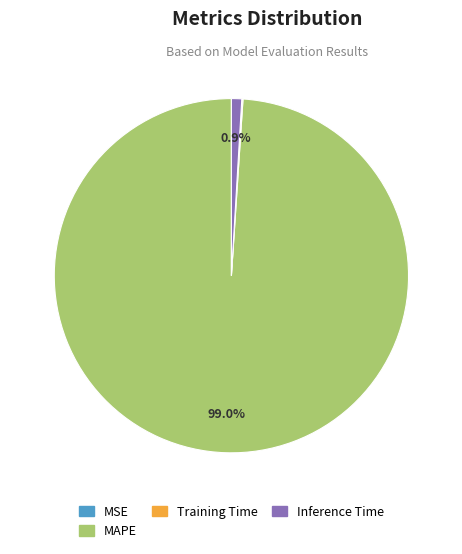

To the nearest percent, what is the difference between the largest and smallest slice percentages?

99%